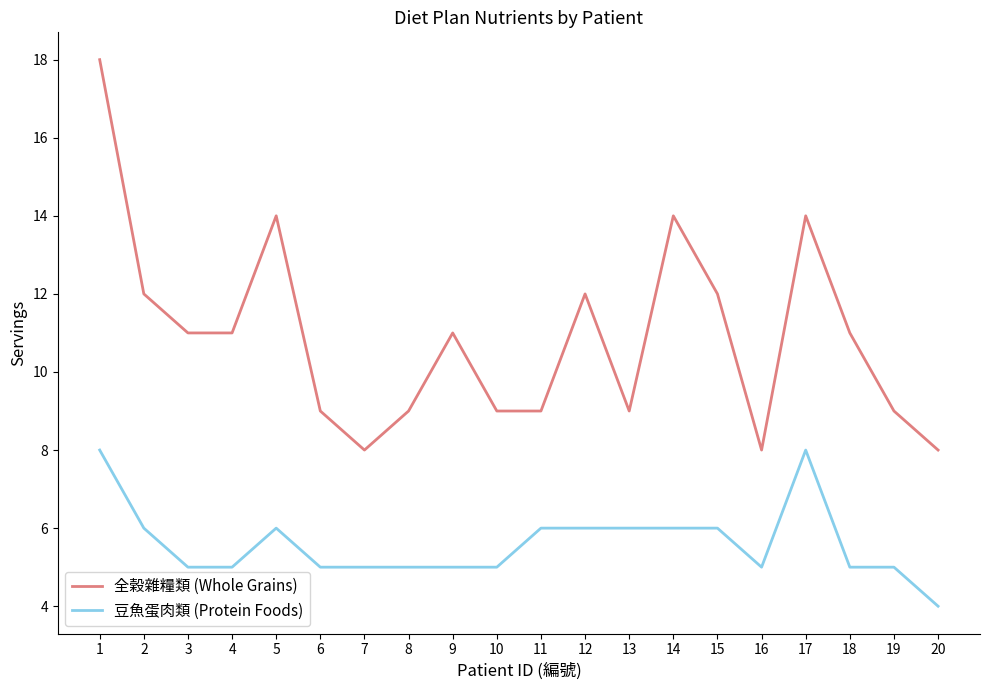

What is the total value across all series at 13?

15